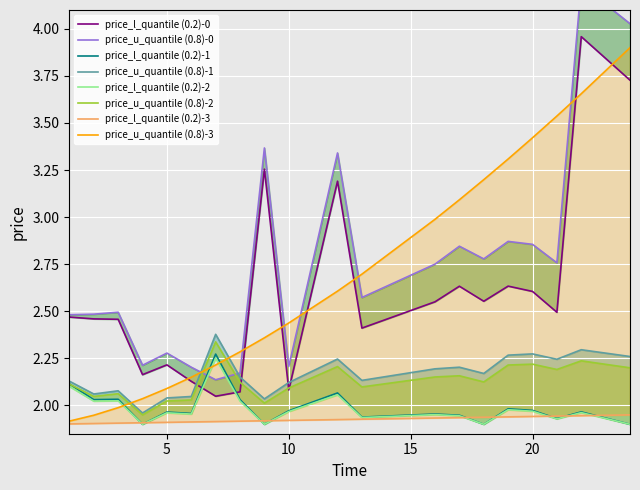

The value of Vm_upper at 7 is 2.1. True or false?

True